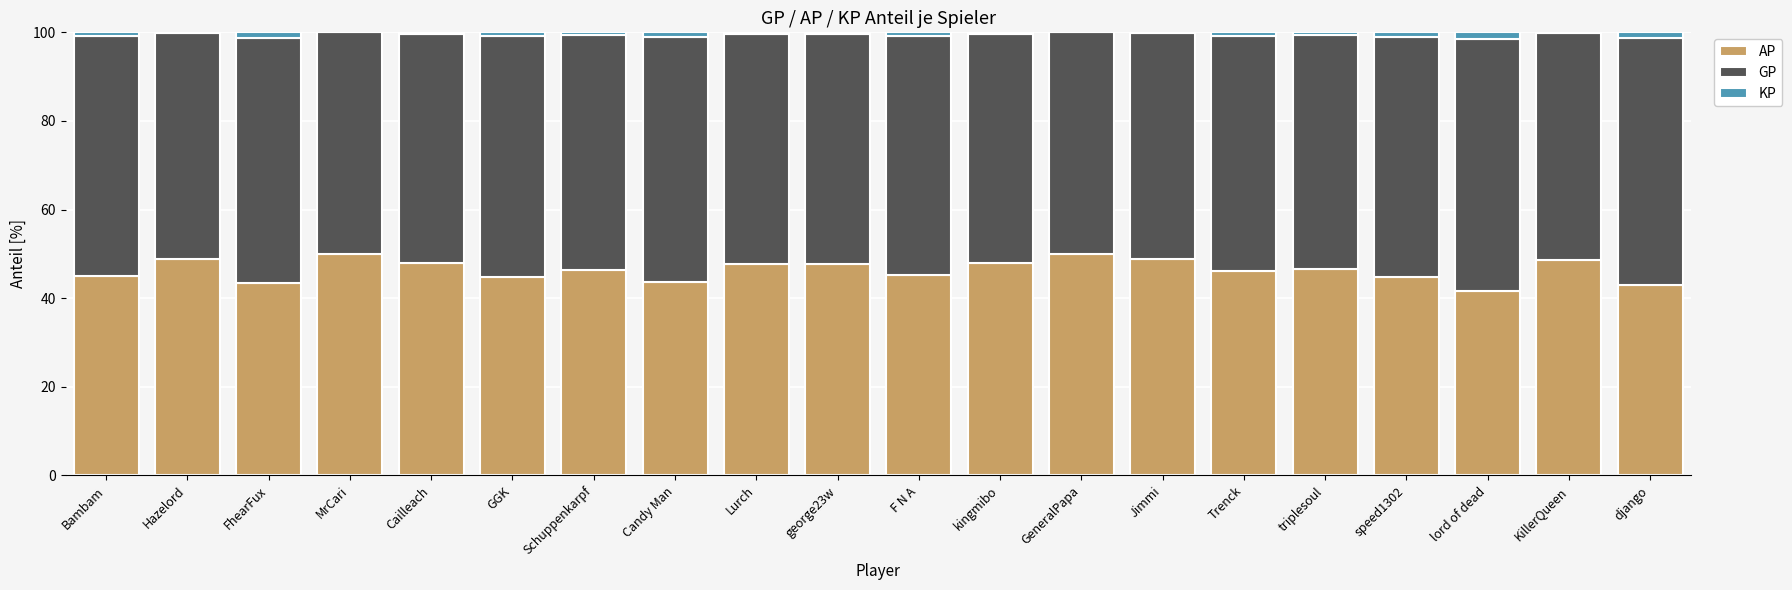

Count the number of data series in this chart.

3